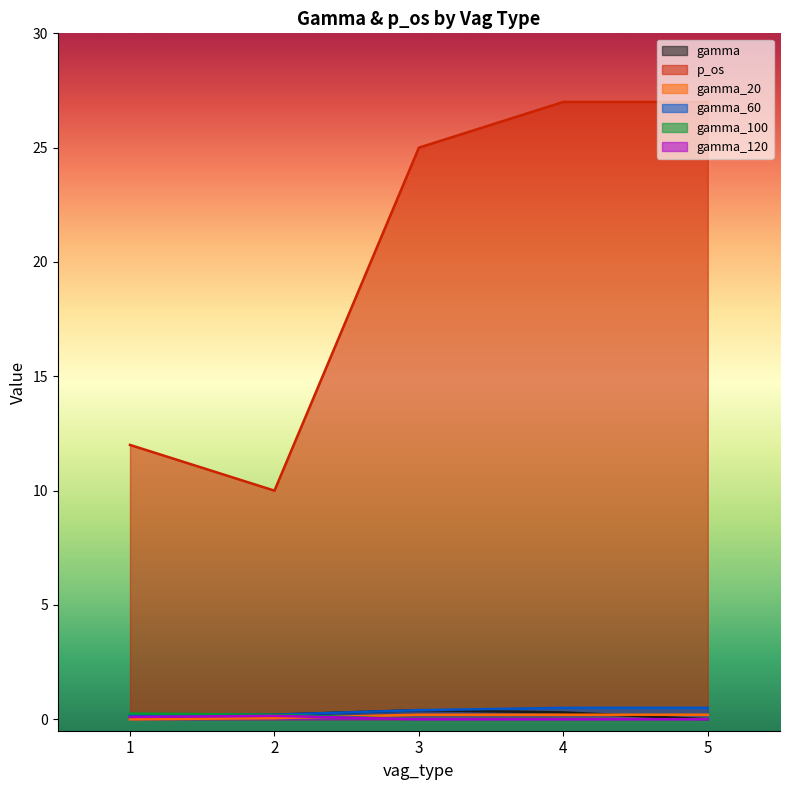

What is the difference between the maximum and second lowest values in the gamma_20 series?

0.2